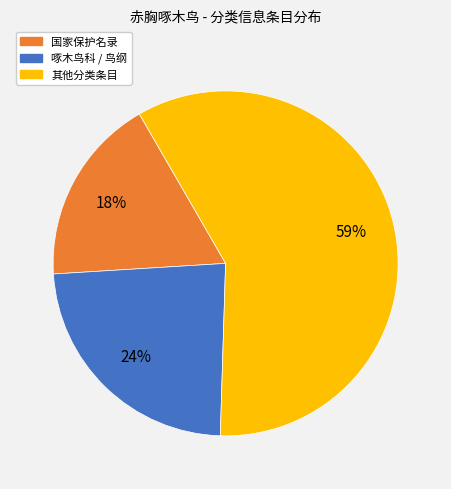

Is there any slice that represents more than half of the pie?

Yes